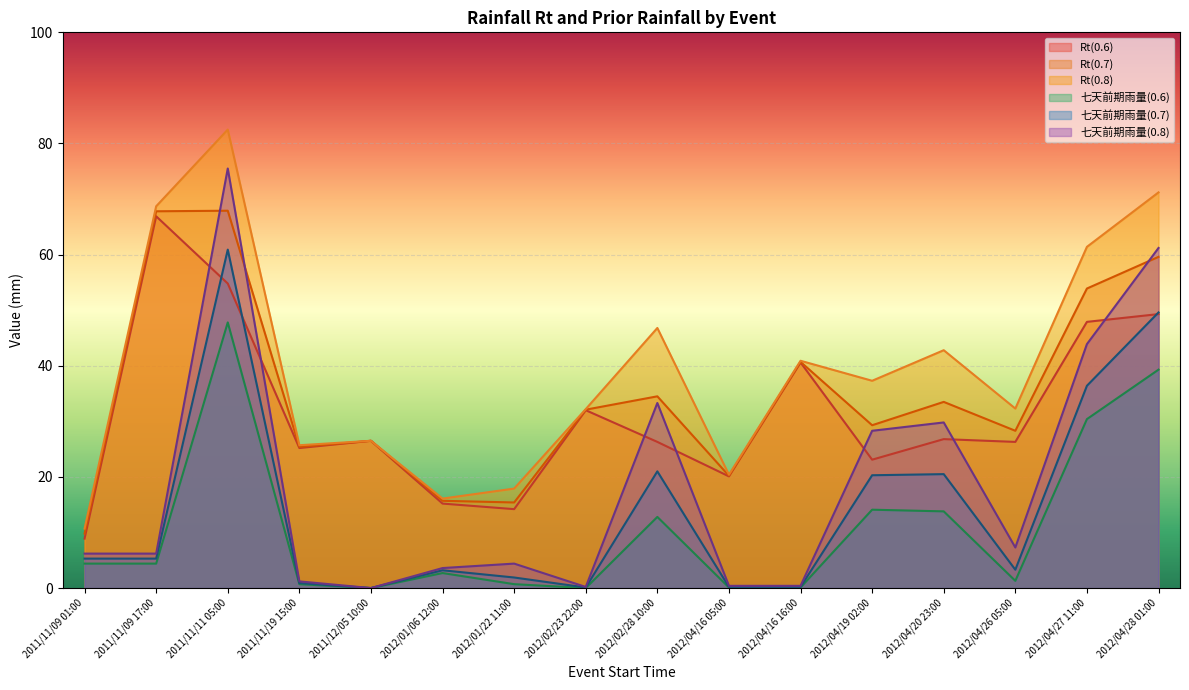

What is the value of the 七天前期雨量(0.8) point at the 13th from the left?

29.8